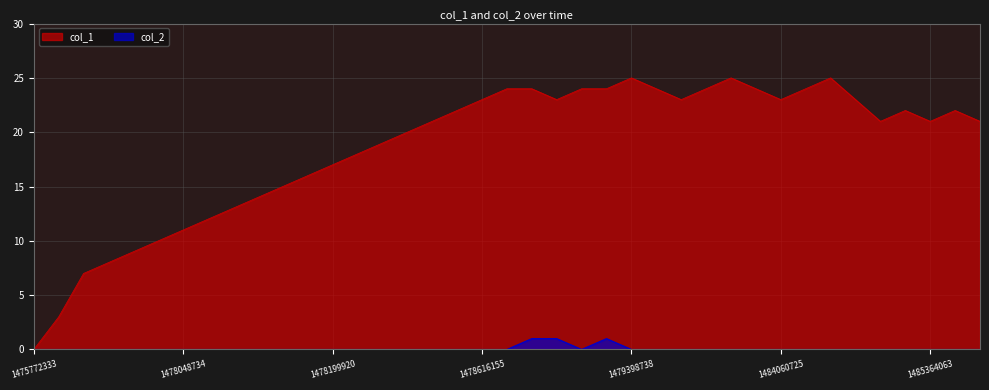

How many data points in col_2 are above 0?

3